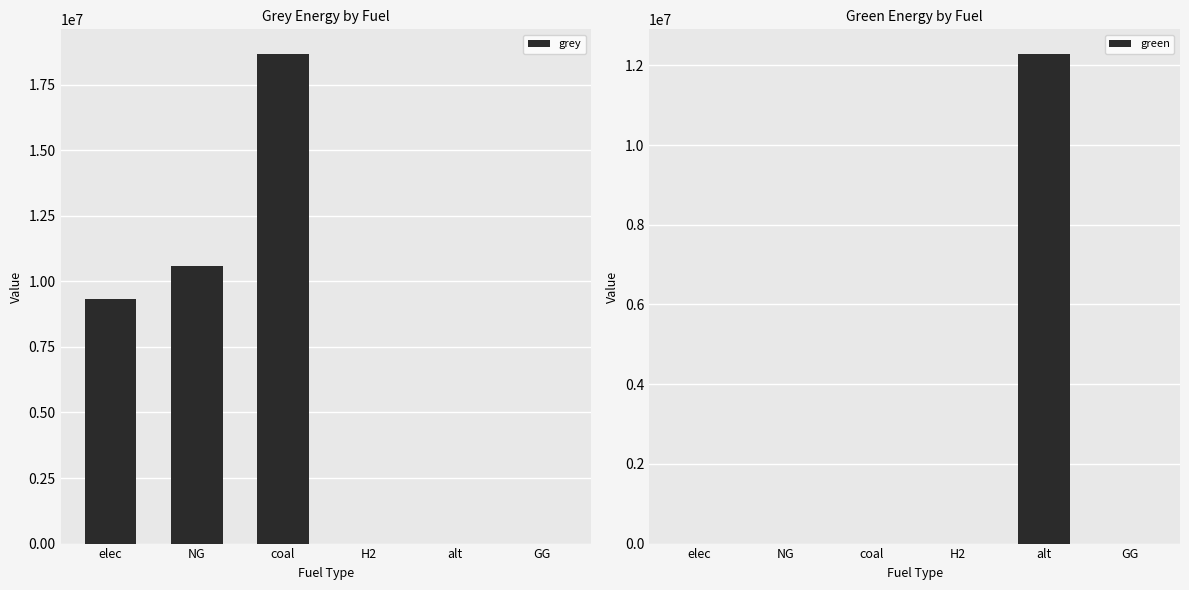

True or false: grey has a value of 18674761.4 at coal.

True